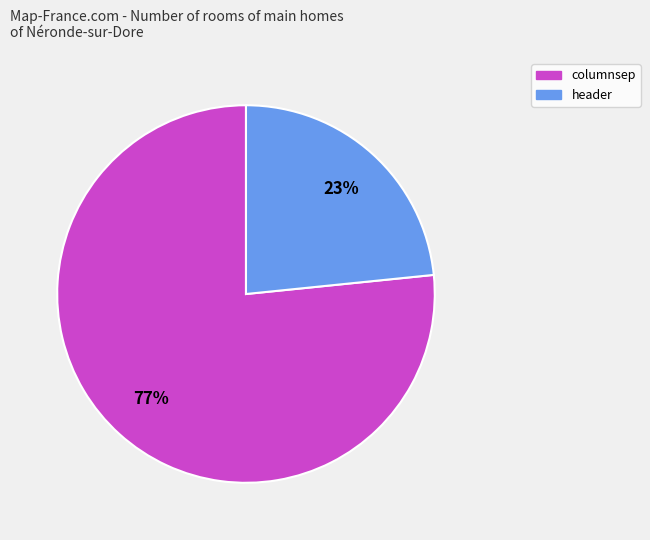

To the nearest percent, what is the combined percentage of header and columnsep?

100%